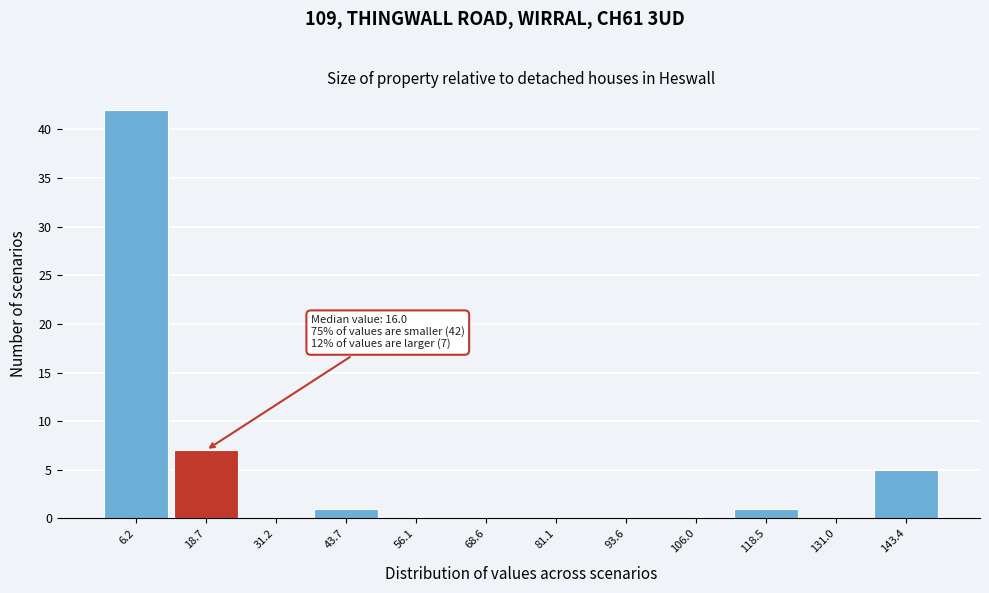

Over which range of the x-axis is the bar tallest?

0 to 12